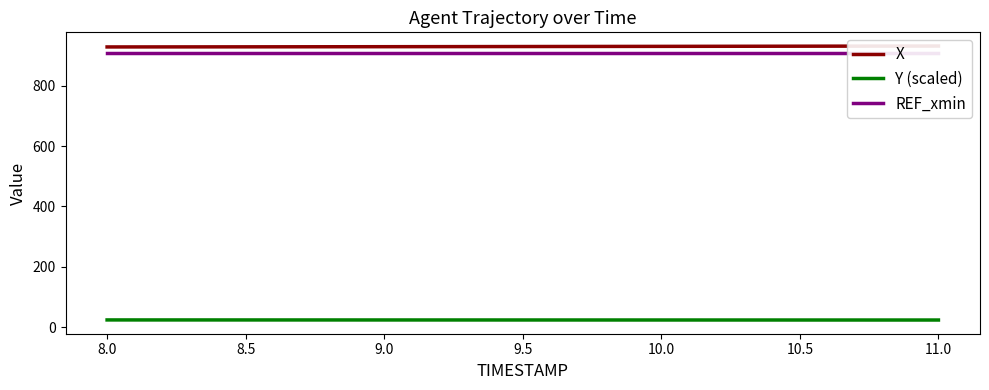

What is the lowest value of the Y (scaled) series?

23.4